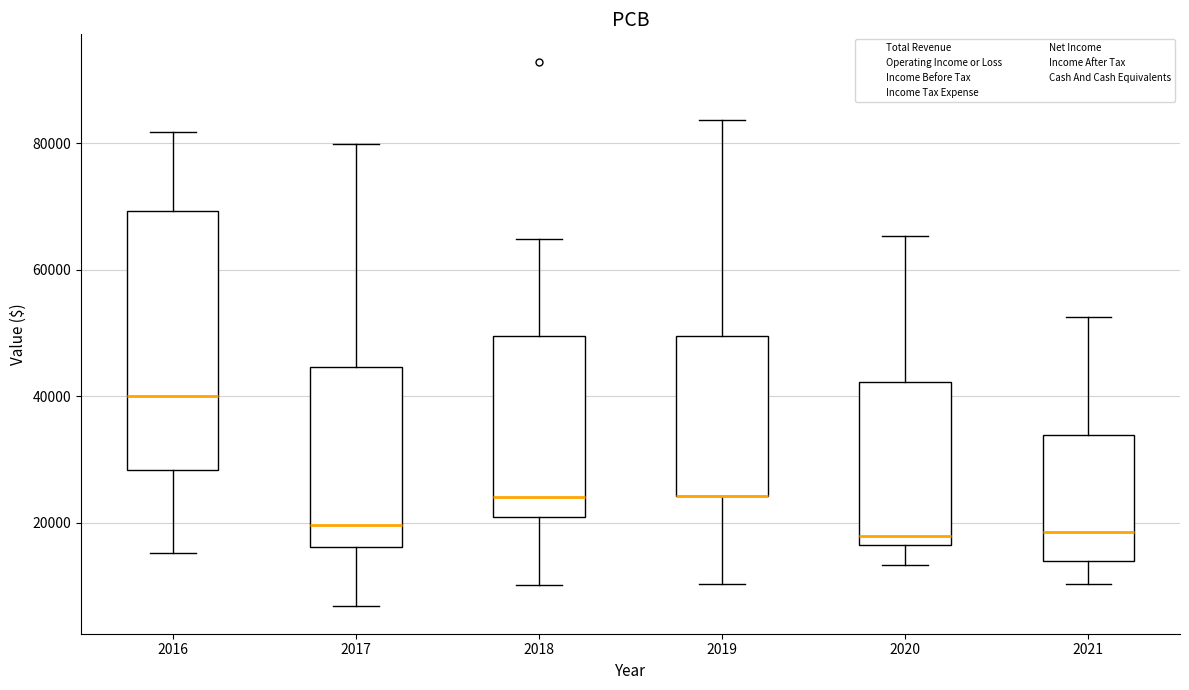

Reading left to right, read every box against the y-axis: the position of its median line, the range the box covers, and the ends of its whiskers. The values are not printed on the chart, so give them approximately, as read against the axis.

2016: median 40000, box 28000 to 70000, whiskers 16000 to 82000
2017: median 20000, box 16000 to 44000, whiskers 6000 to 80000
2018: median 24000, box 20000 to 50000, whiskers 10000 to 64000
2019: median 24000 (drawn on the box's lower edge), box 24000 to 50000, whiskers 10000 to 84000
2020: median 18000, box 16000 to 42000, whiskers 14000 to 66000
2021: median 18000, box 14000 to 34000, whiskers 10000 to 52000